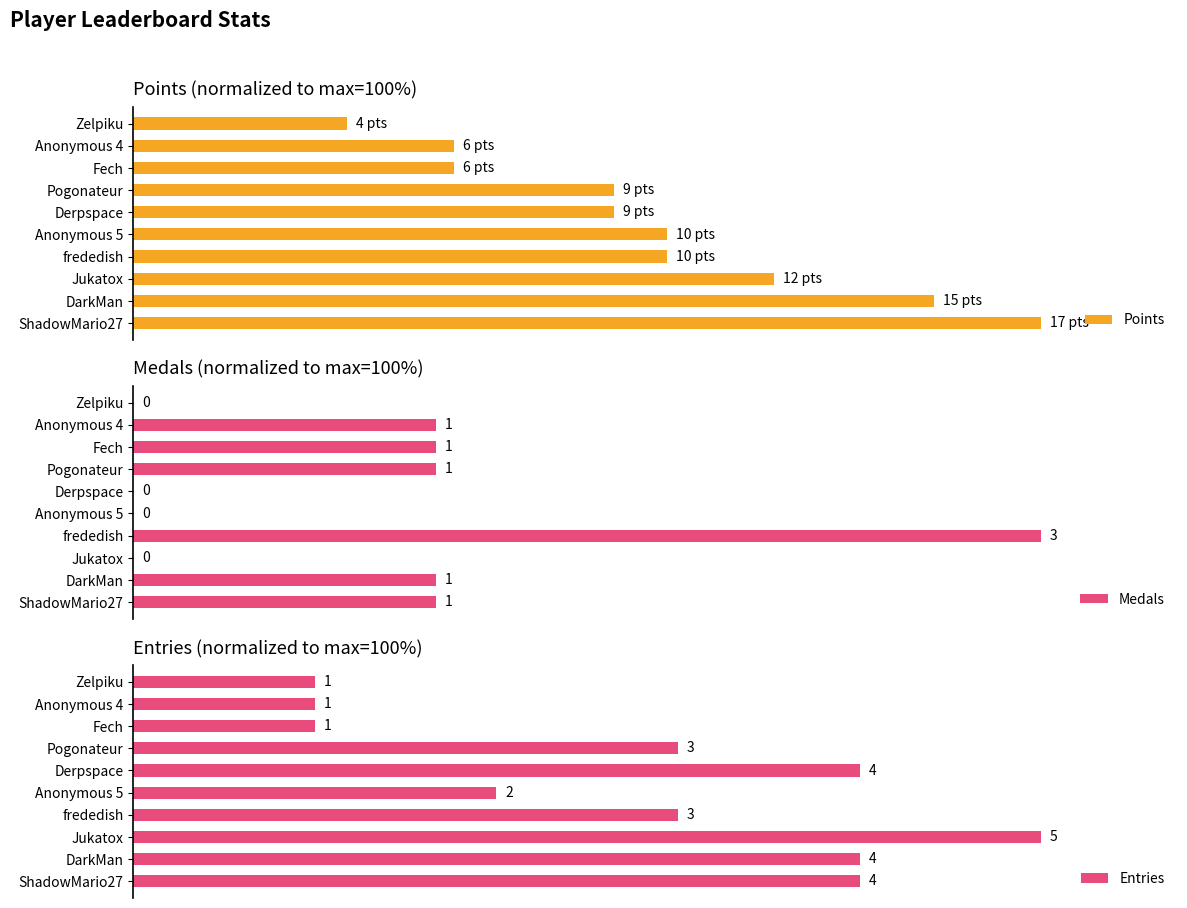

Count the Entries values in the range 20 to 80.

9